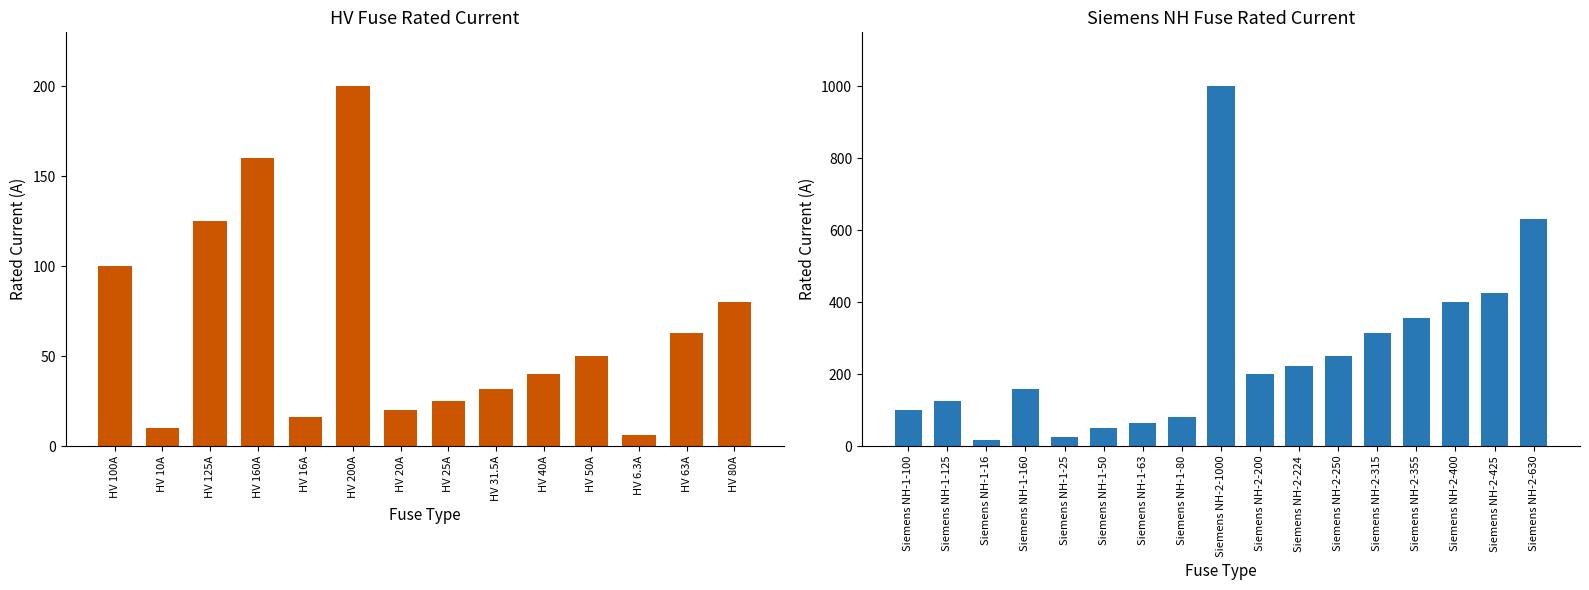

What value does the data have at Siemens NH-2-355?

355.0